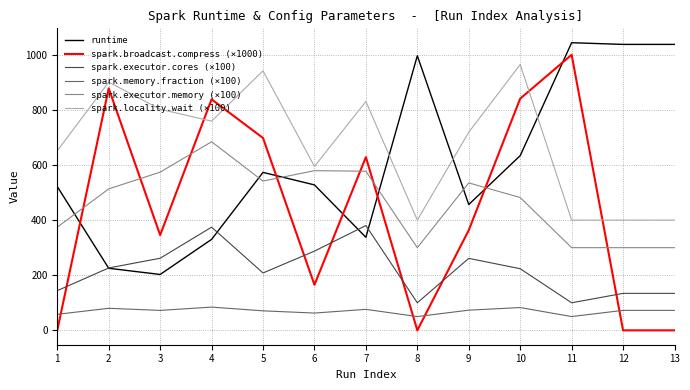

Which category has the highest value in the spark.locality.wait (×100) series?

10